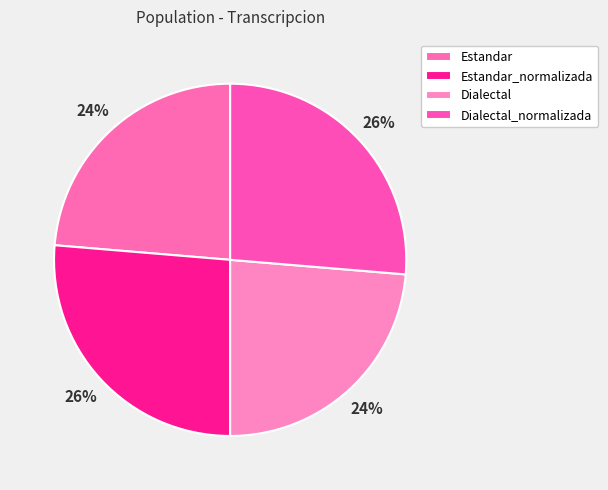

How many slices are in this pie chart?

4